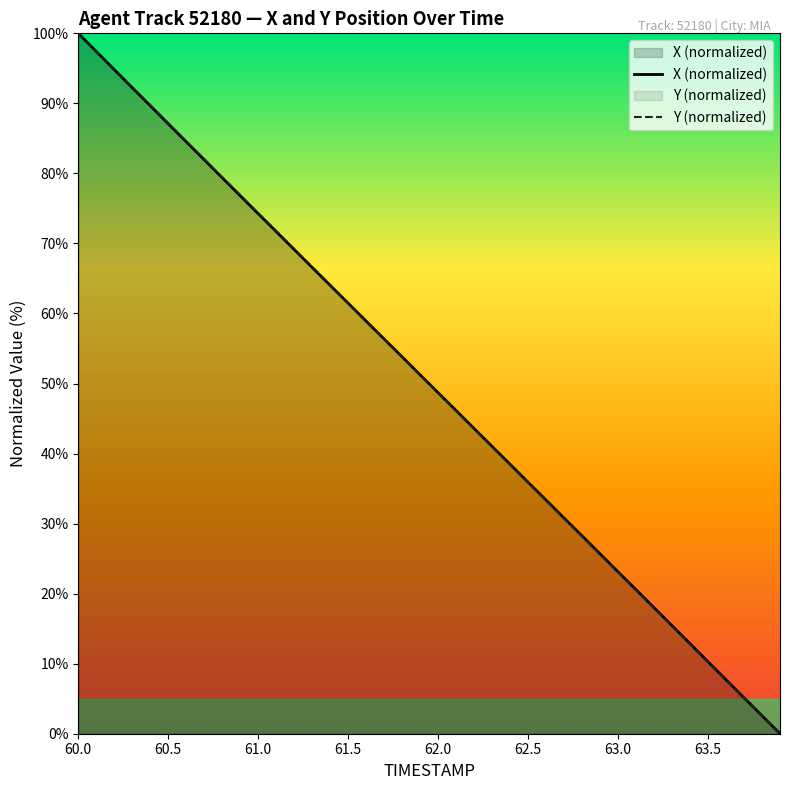

Which label corresponds to the largest value in the chart?

60.0